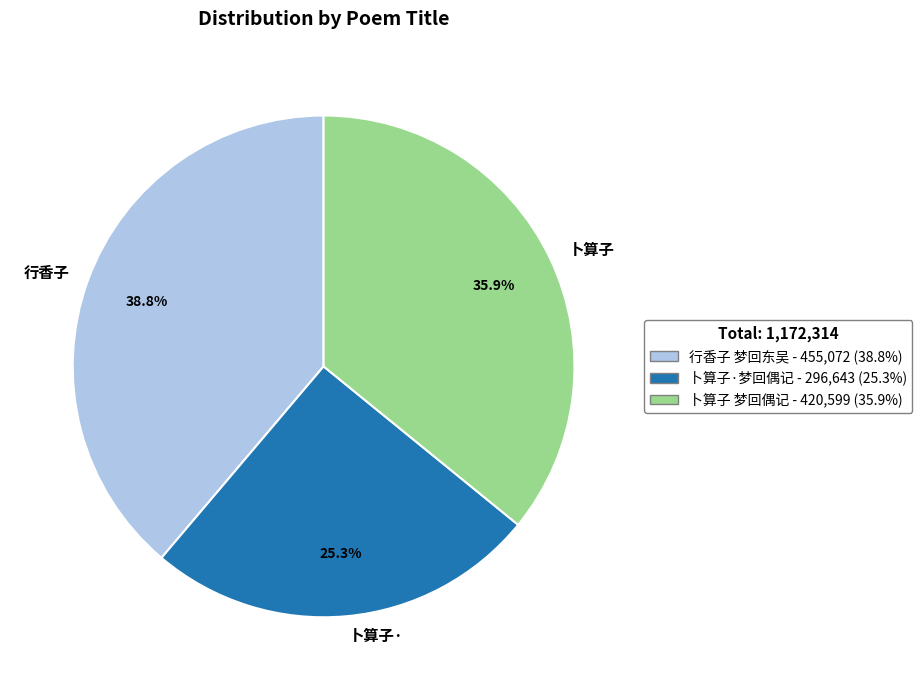

Which slice is the smallest?

卜算子·